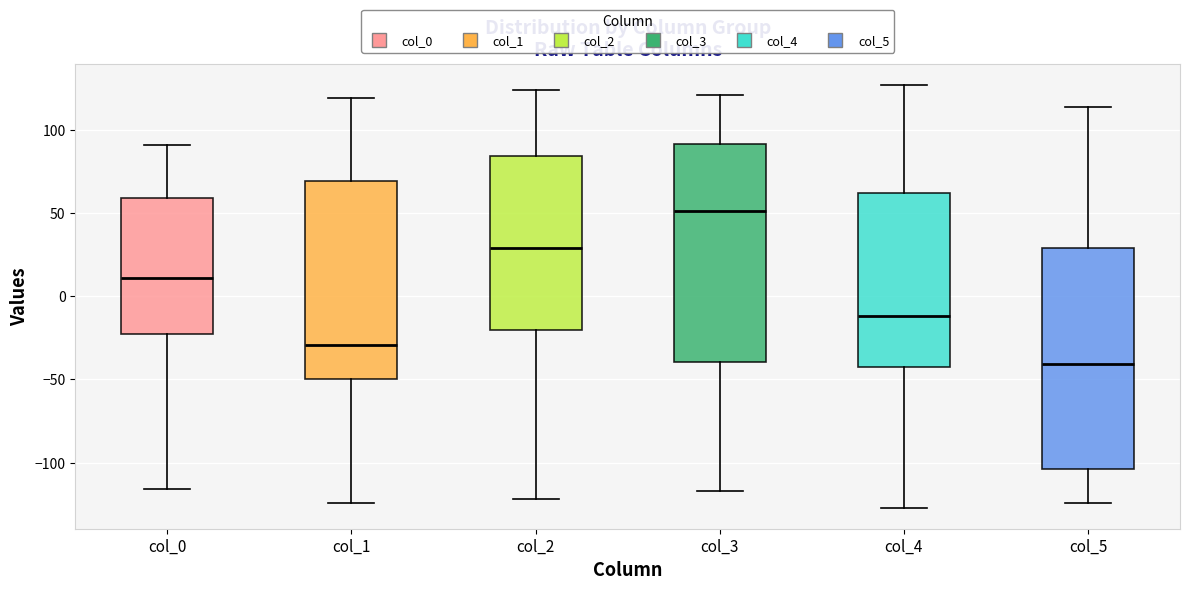

Which box's median line is the highest?

col_3